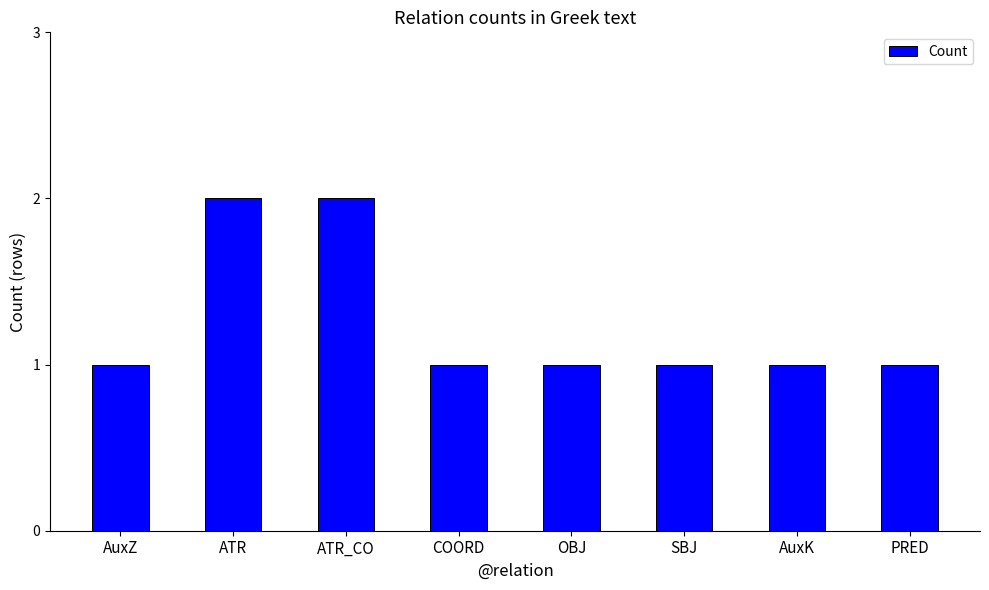

Reading left to right, list all the values displayed in this chart.

1	2	2	1	1	1	1	1